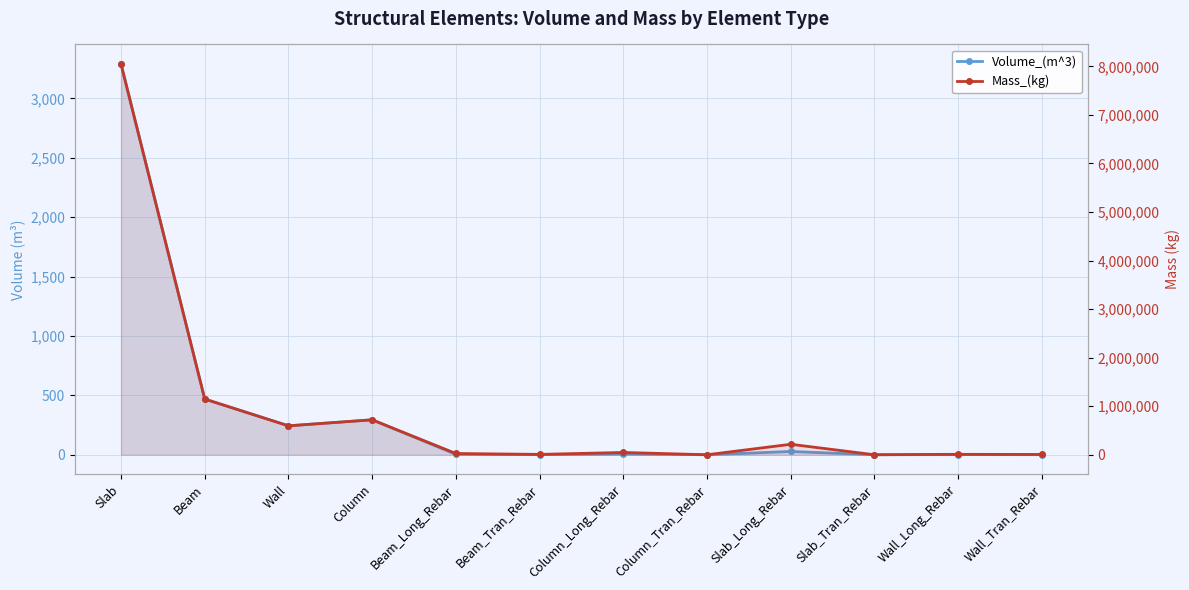

What is the sum of the Mass_(kg) values at Slab_Tran_Rebar and Wall?

595963.4